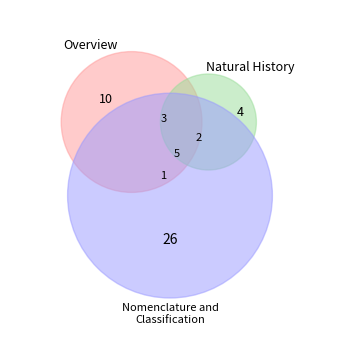

Is it true that Natural History is 25% of the pie?

False